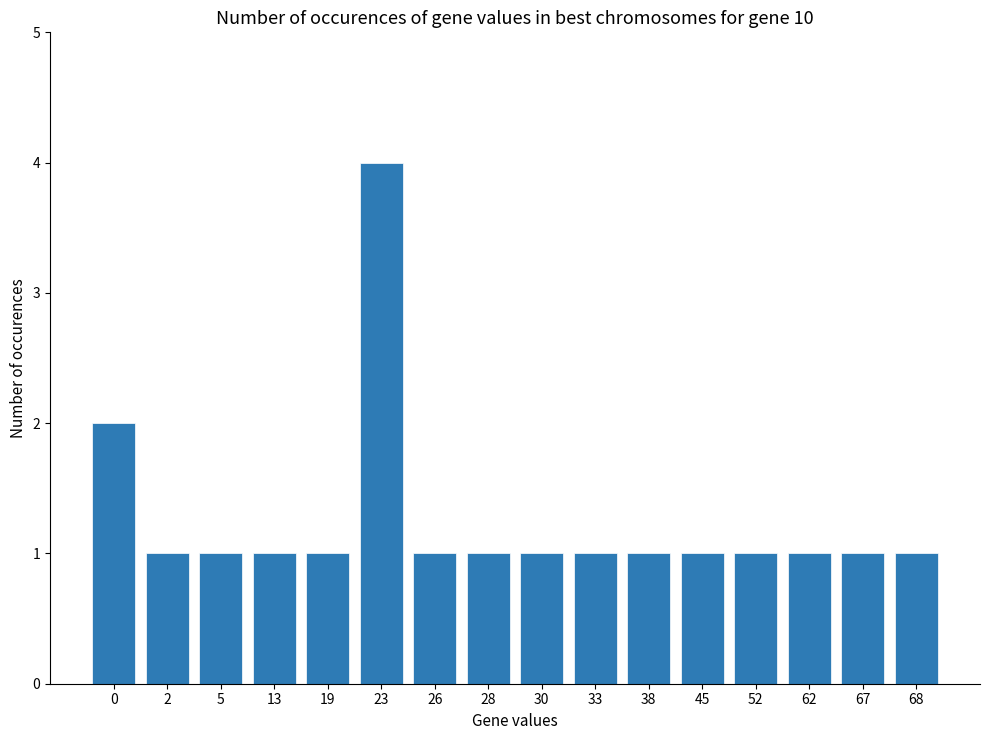

What is the value of the 14th bar from the left?

1